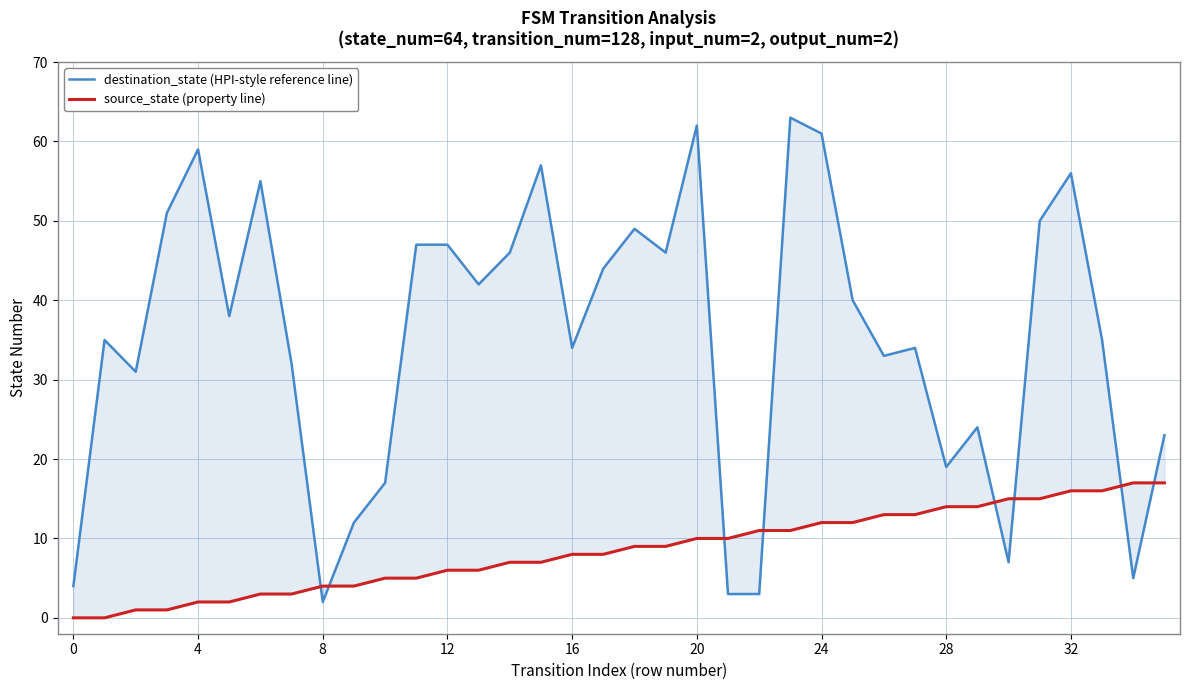

The source_state (property line) series shows 8 at 12. True or false?

False